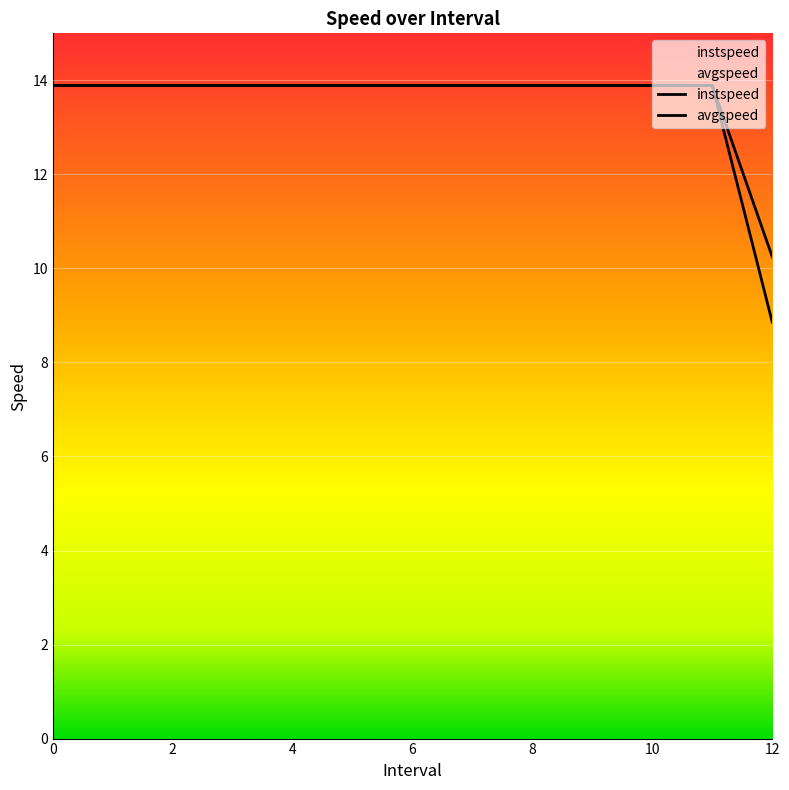

What is the difference between the maximum and minimum values in the instspeed series?

3.6